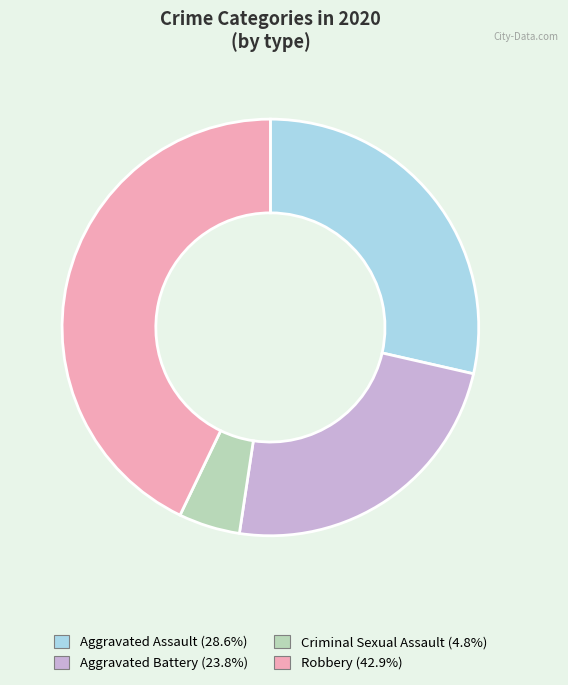

Is there a majority slice in this chart?

No